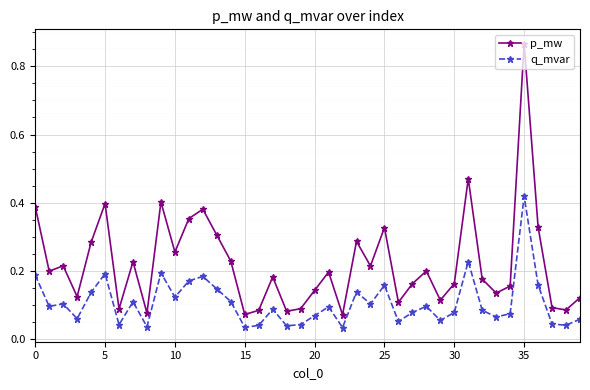

Which series has the largest range (max minus min)?

p_mw